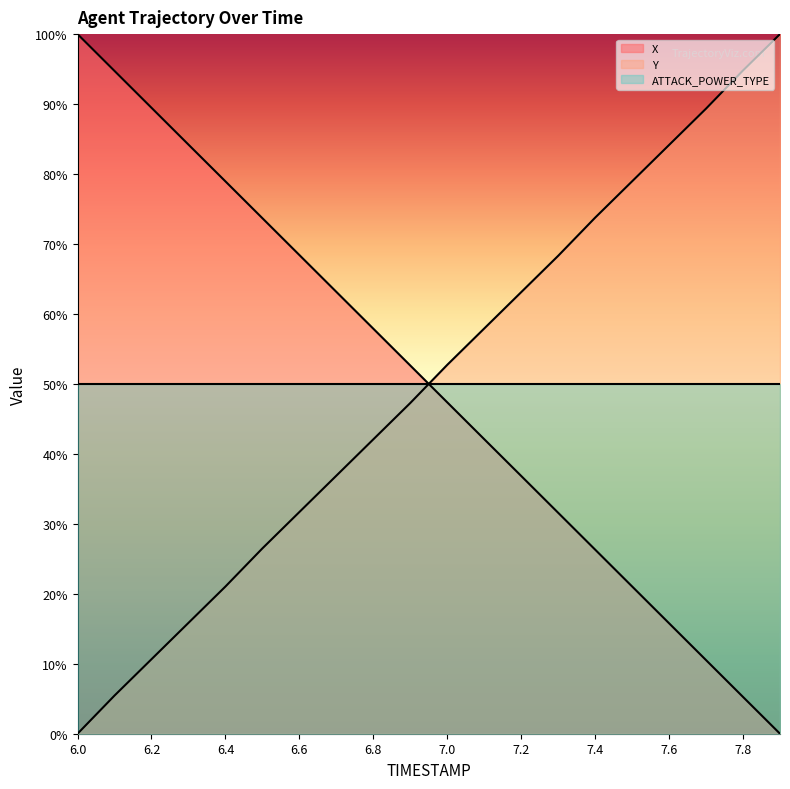

How many times do Y and X cross each other?

1